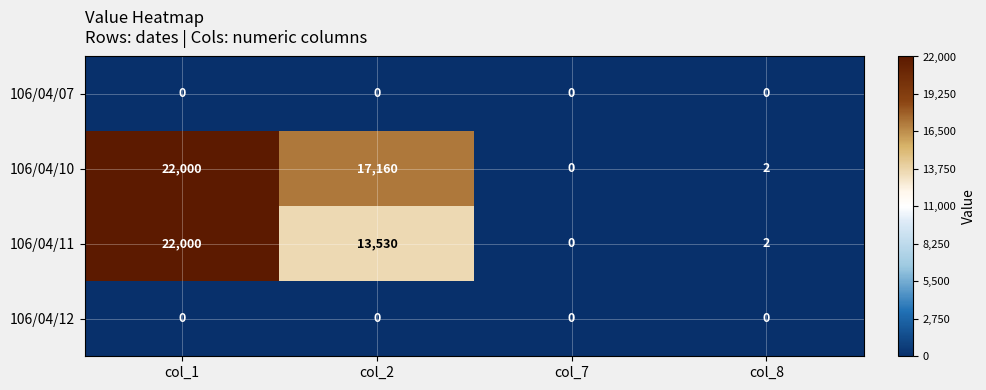

What is the difference between the highest and lowest values at col_1?

22000